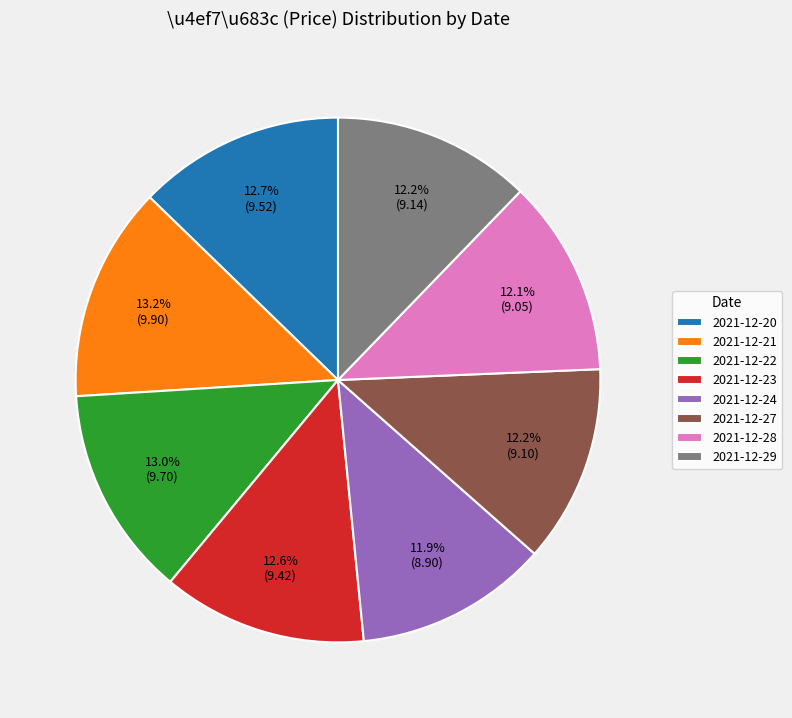

Does any single category account for the majority?

No